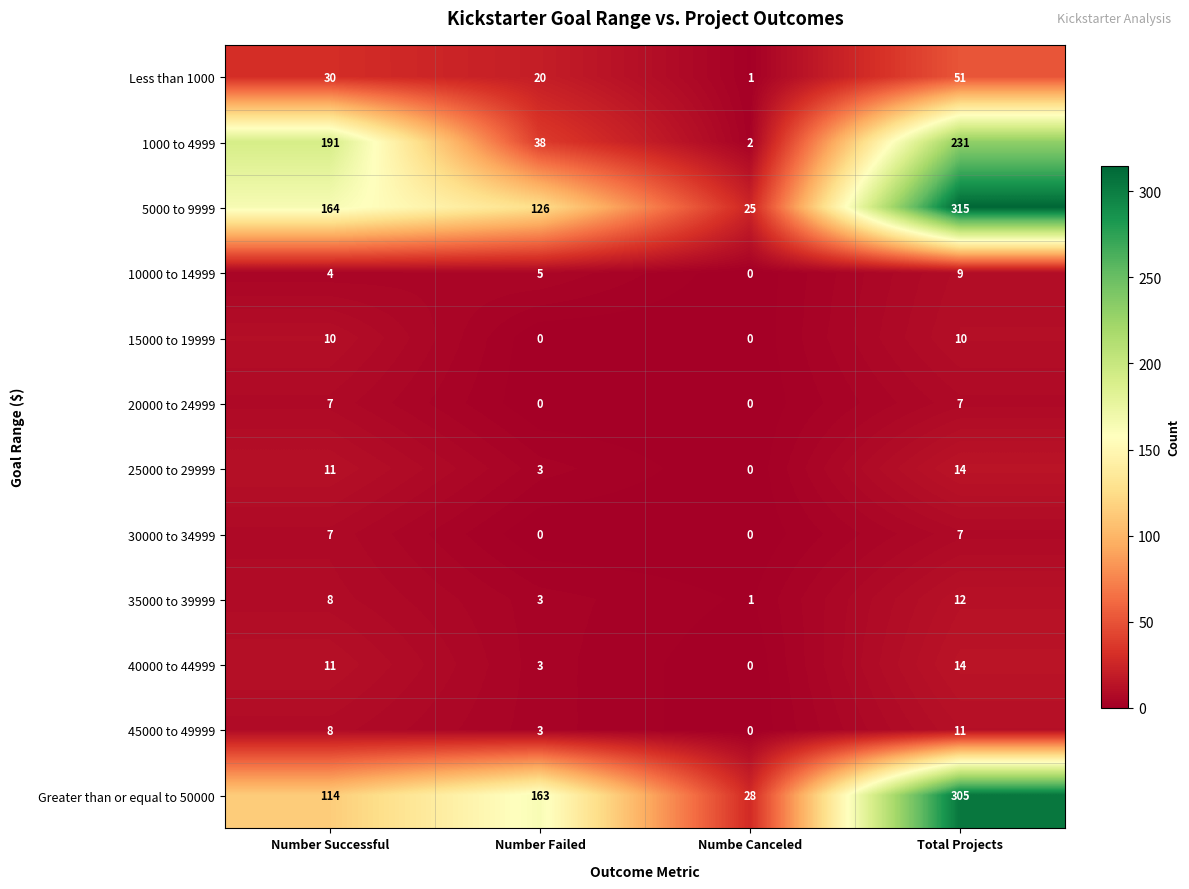

What is the greatest value displayed?

315